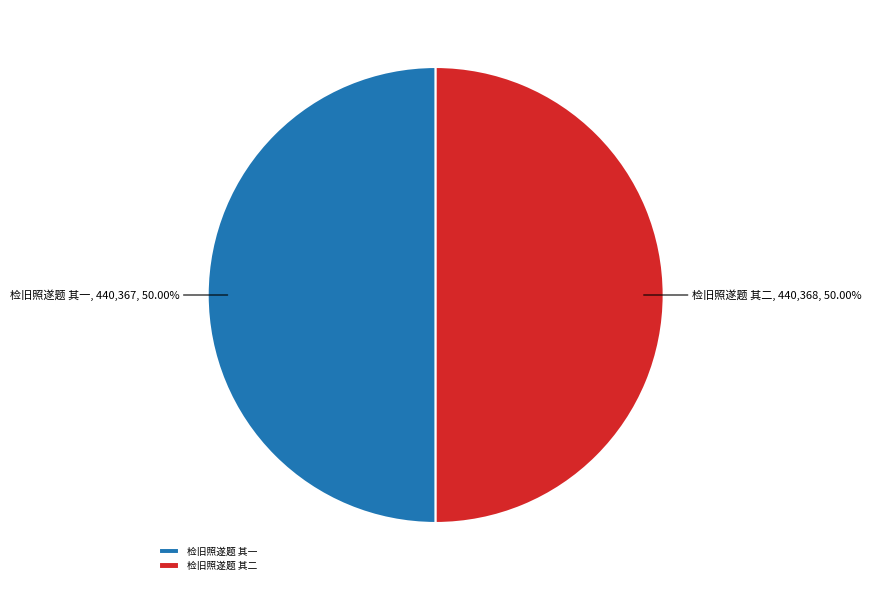

To the nearest percent, what portion does 检旧照遂题 其二 represent?

50%